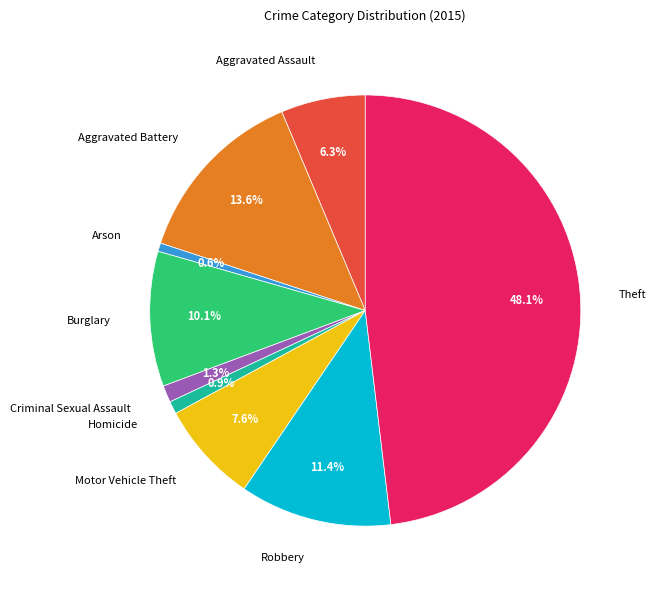

Is there any slice that represents more than half of the pie?

No